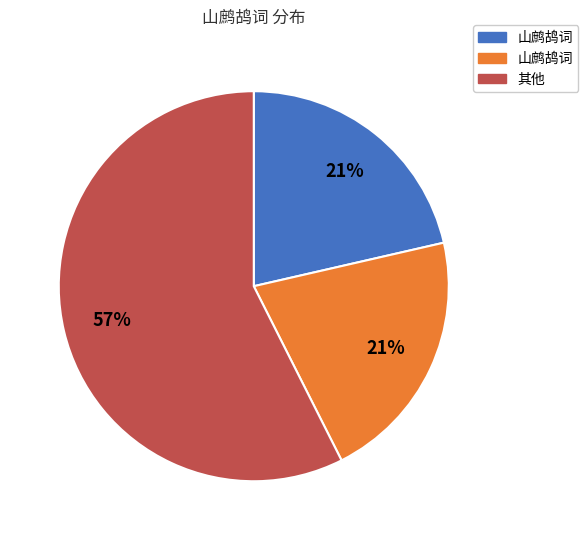

Is there a majority slice in this chart?

Yes